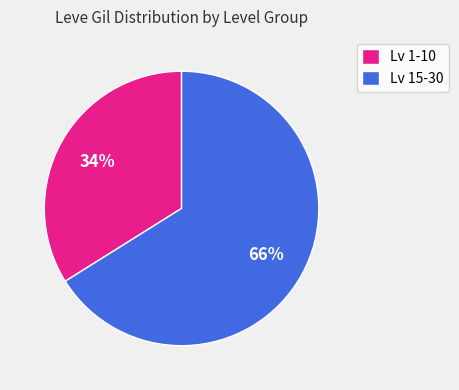

To the nearest percent, what is the difference between the largest and smallest slice percentages?

32%